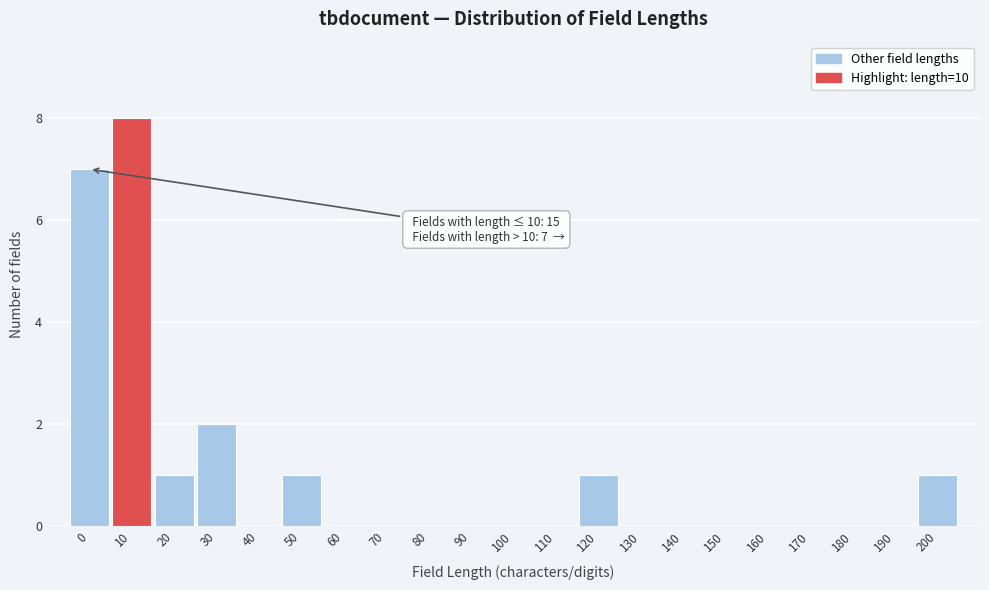

Reading left to right, list all the values displayed in this chart.

0=7	10=8	20=1	30=2	40=0	50=1	60=0	70=0	80=0	90=0	100=0	110=0	120=1	130=0	140=0	150=0	160=0	170=0	180=0	190=0	200=1